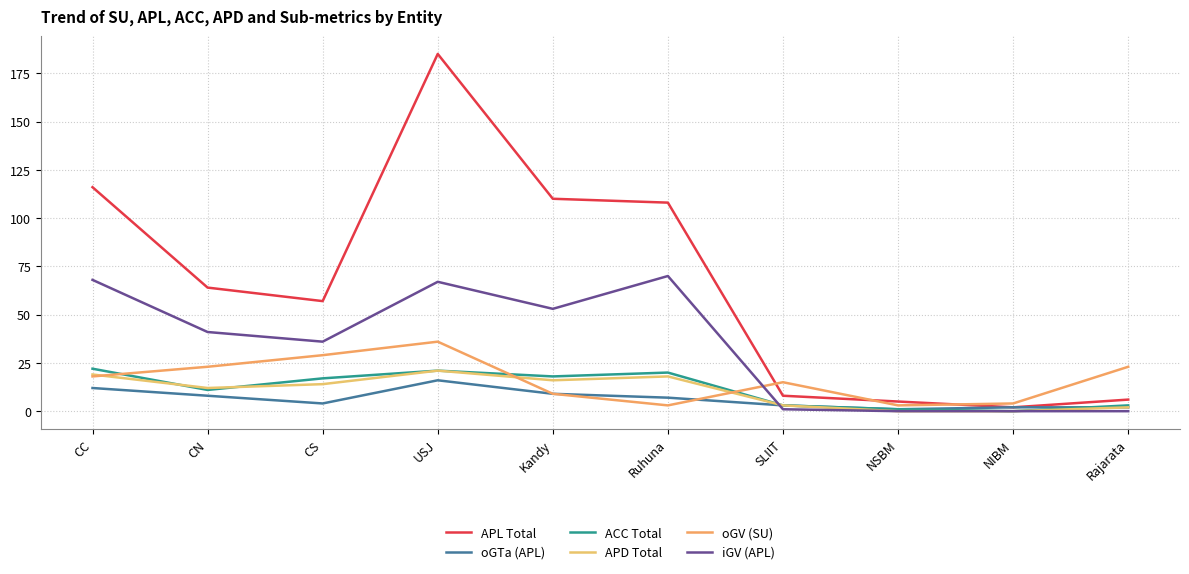

What is the total value across all series at Ruhuna?

226